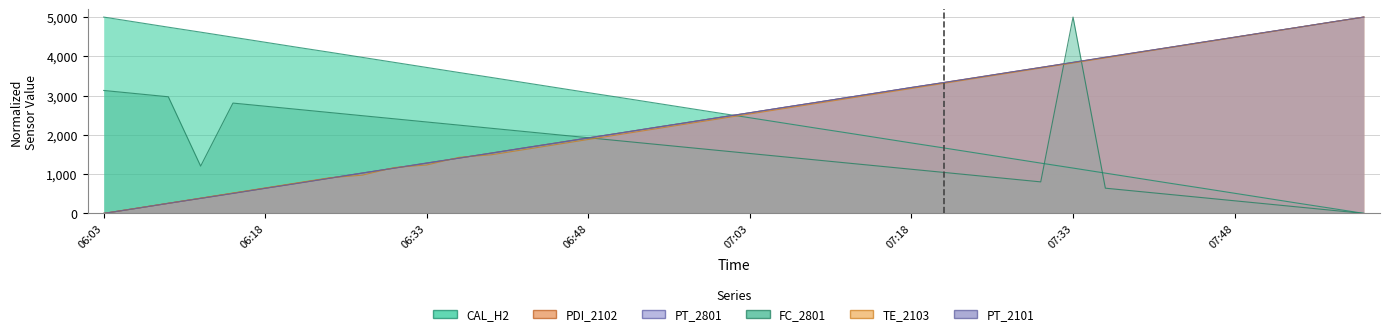

True or false: PT_2801 and TE_2103 intersect in this chart.

True